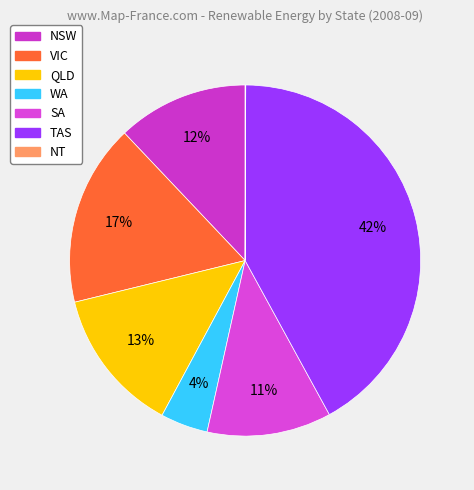

How many slices are in this pie chart?

7